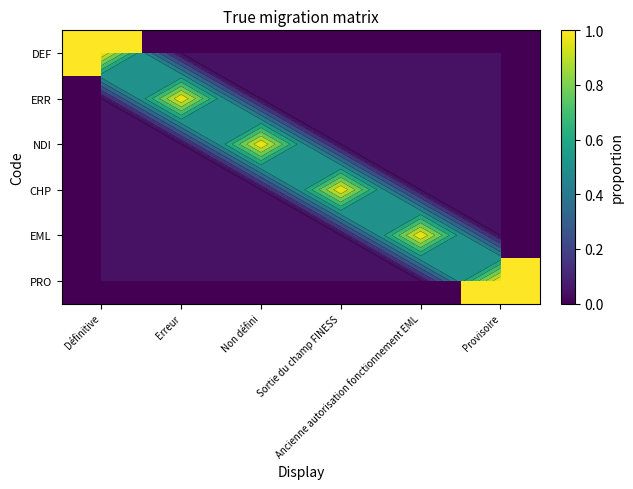

Which series has the largest range (max minus min)?

DEF